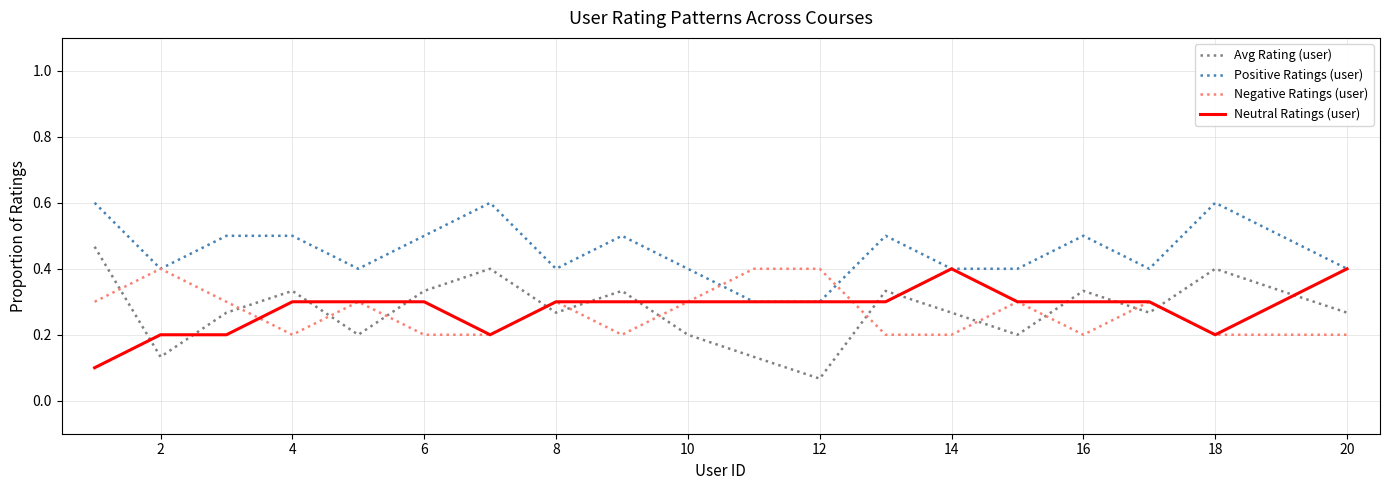

Which series has the largest total across all categories?

Positive Ratings (user)